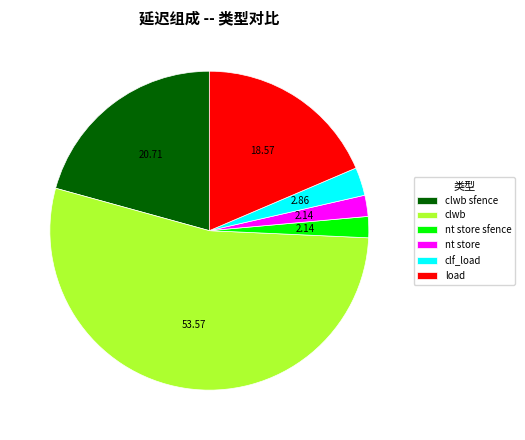

Between clf_load and clwb, which is larger?

clwb